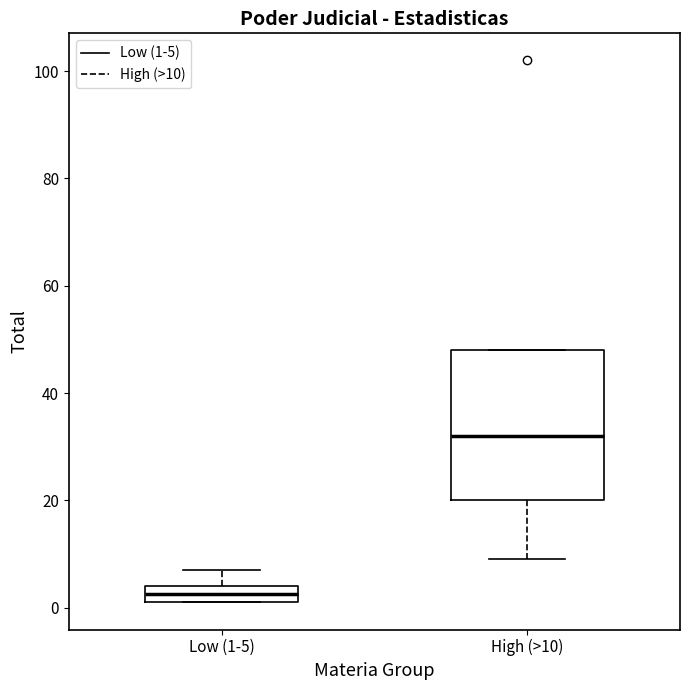

Which box's median line is the highest?

High (>10)